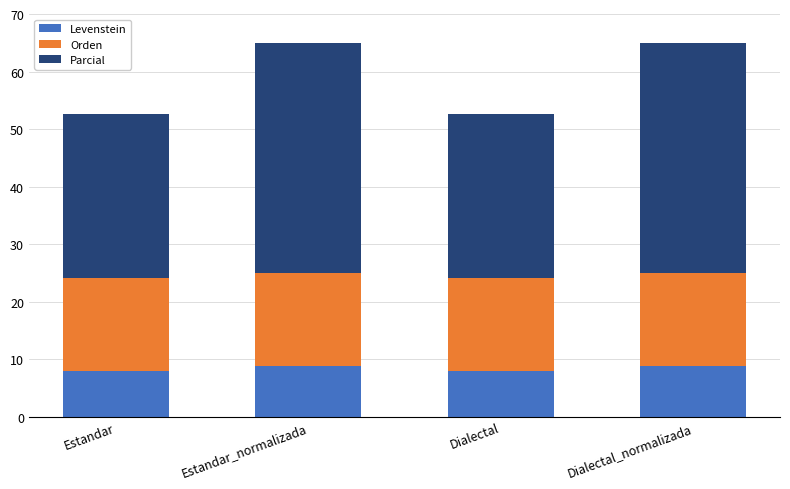

Is it true that Levenstein equals 8.8 at Dialectal_normalizada?

True